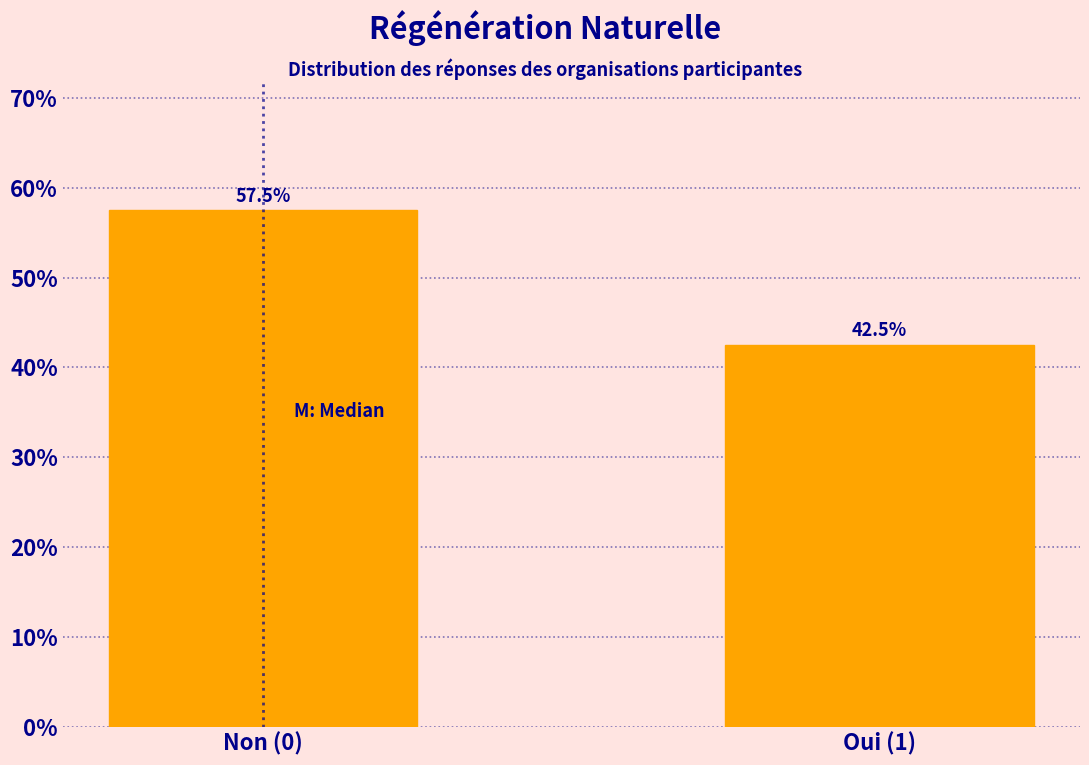

Reading left to right, transcribe all the data shown in this chart.

Non (0)=57.5	Oui (1)=42.5